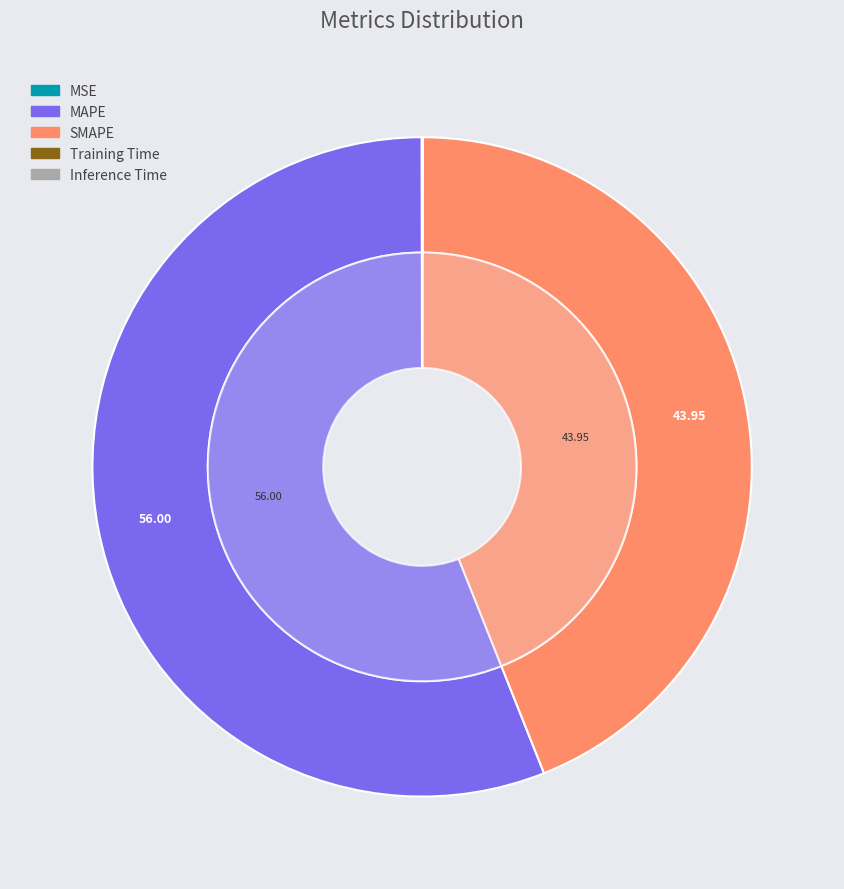

What is the largest slice in the pie chart?

MAPE